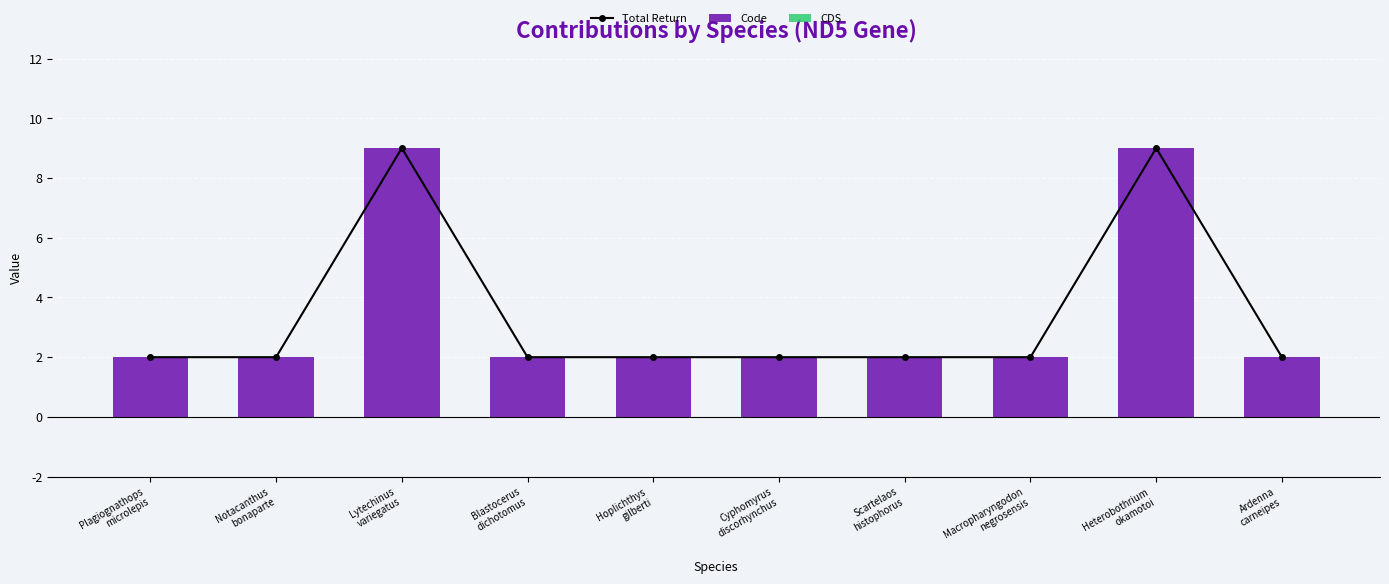

Reading left to right, list all the values displayed in this chart.

Total Return: 2	2	9	2	2	2	2	2	9	2
Code: 2	2	9	2	2	2	2	2	9	2
CDS: 0	0	0	0	0	0	0	0	0	0